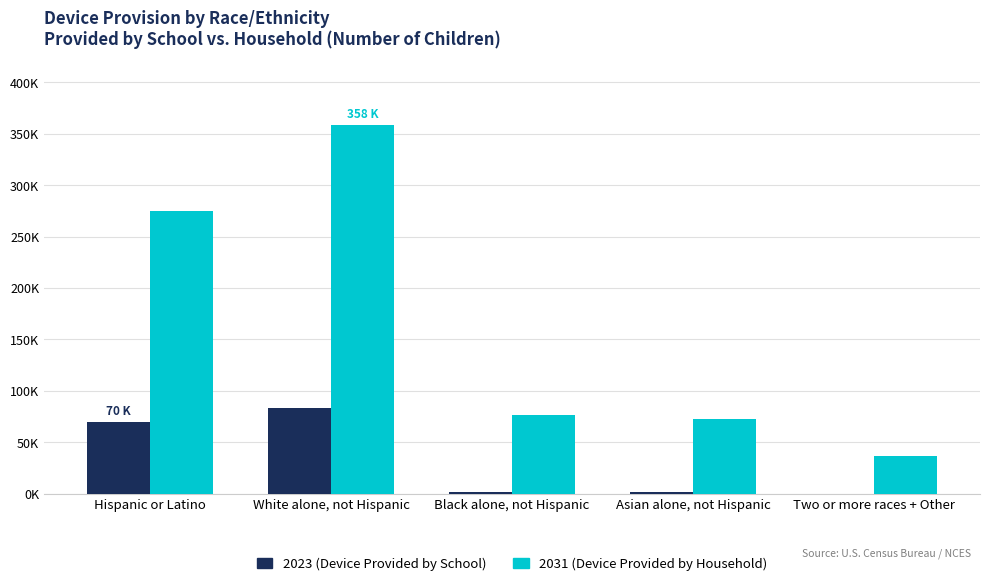

What is the label of the 4th bar from the left?

Asian alone, not Hispanic